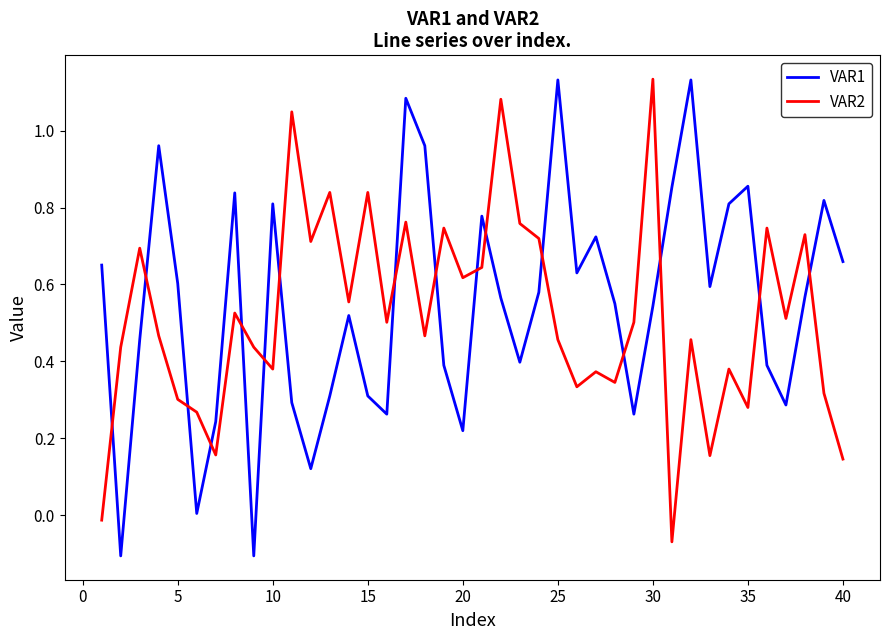

How many intersections are there between VAR1 and VAR2?

16